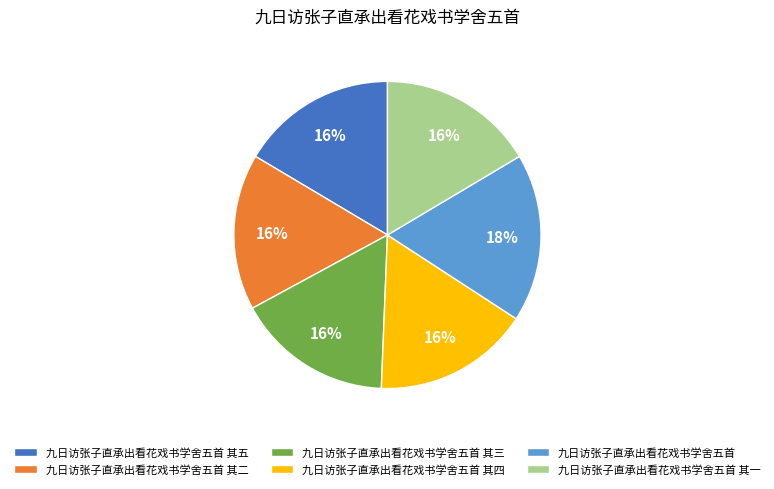

To the nearest percent, what is the combined percentage of 九日访张子直承出看花戏书学舍五首 其一 and 九日访张子直承出看花戏书学舍五首 其三?

33%